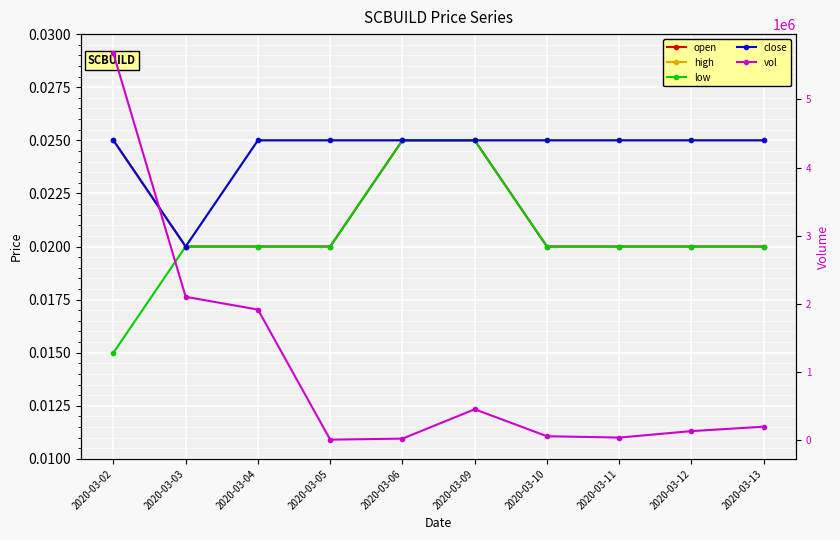

Which series has the widest spread of values?

vol